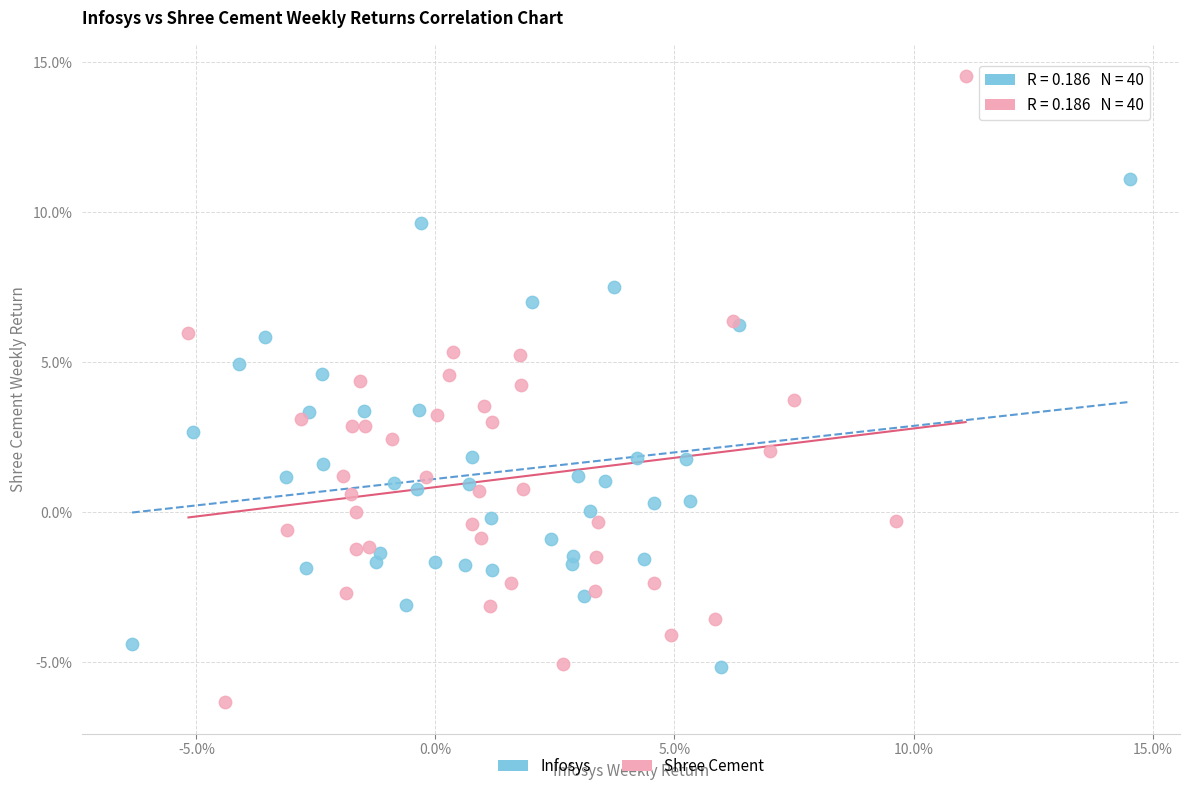

Which series contains the lowest Y value?

Shree Cement